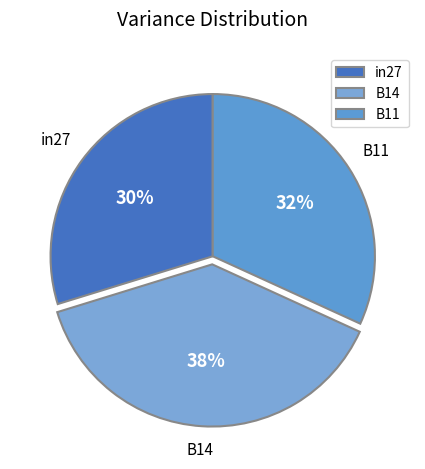

Combined, do B14 and in27 account for over 50%?

Yes